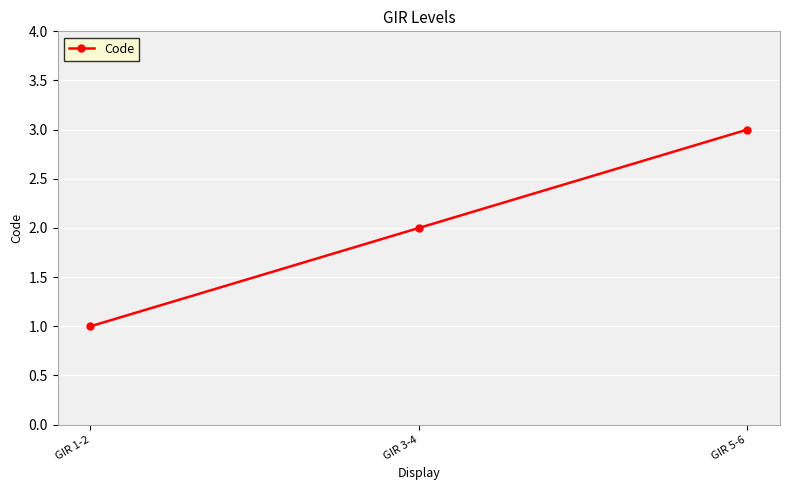

True or false: the data shows 2 at GIR 3-4.

True